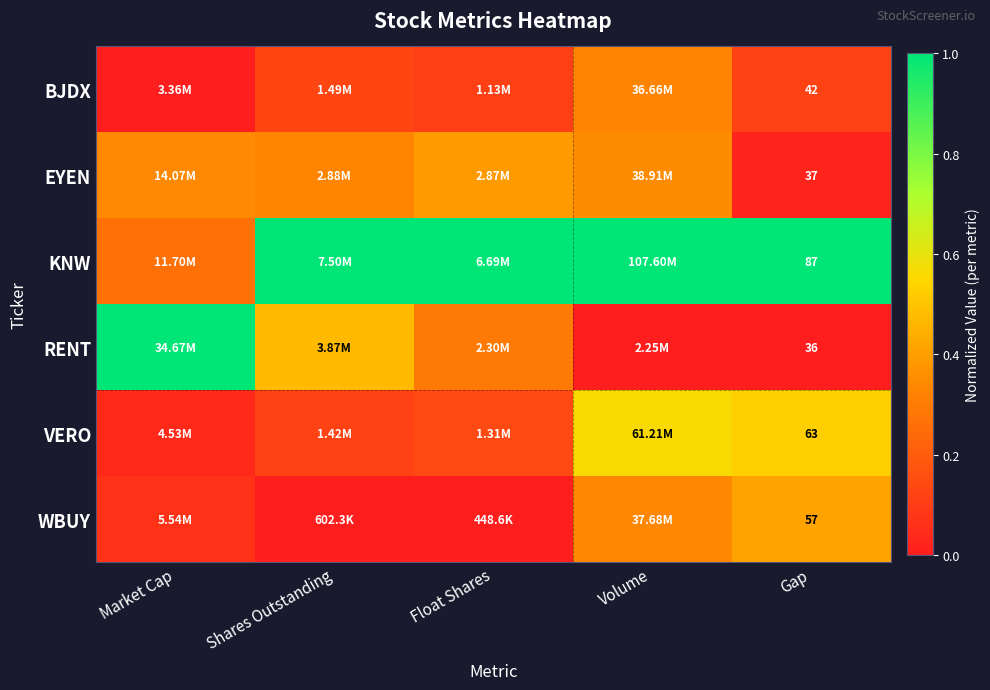

What value does the BJDX series have at Float Shares?

0.1